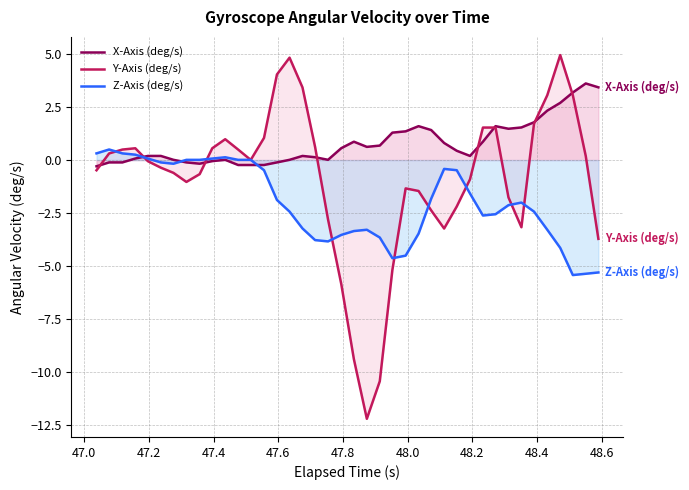

Reading right to left, what are all the values shown in this chart?

X-Axis (deg/s): 3.4	3.6	3.2	2.7	2.3	1.8	1.5	1.5	1.6	0.9	0.2	0.4	0.8	1.4	1.6	1.4	1.3	0.7	0.6	0.9	0.6	0.0	0.1	0.2	0.0	-0.1	-0.2	-0.2	-0.2	0.0	-0.1	-0.2	-0.1	0.0	0.2	0.2	0.1	-0.1	-0.1	-0.3
Y-Axis (deg/s): -3.7	0.2	3.1	4.9	3.1	1.7	-3.2	-1.8	1.5	1.5	-0.9	-2.2	-3.2	-2.4	-1.5	-1.3	-5.2	-10.4	-12.2	-9.4	-5.8	-2.8	0.6	3.4	4.8	4.0	1.0	0.0	0.5	1.0	0.6	-0.7	-1.0	-0.6	-0.4	-0.1	0.6	0.5	0.3	-0.5
Z-Axis (deg/s): -5.3	-5.4	-5.4	-4.1	-3.3	-2.4	-2.0	-2.1	-2.6	-2.6	-1.6	-0.5	-0.4	-1.8	-3.5	-4.5	-4.6	-3.6	-3.3	-3.3	-3.5	-3.8	-3.8	-3.2	-2.4	-1.9	-0.5	0.0	0.0	0.1	0.1	0.0	0.0	-0.2	-0.1	0.1	0.3	0.3	0.5	0.3